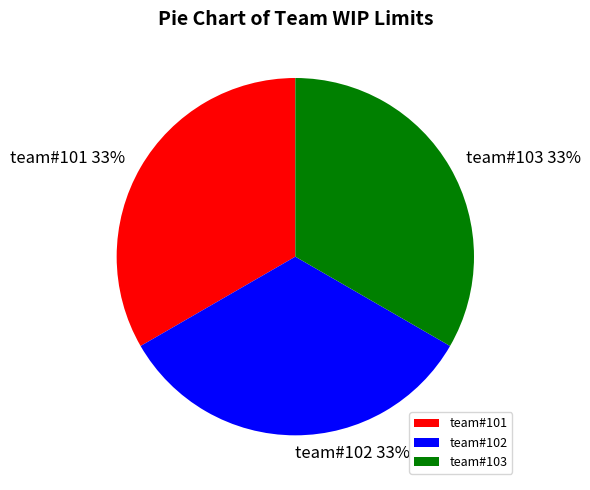

True or false: team#102 accounts for 33% of the total.

True